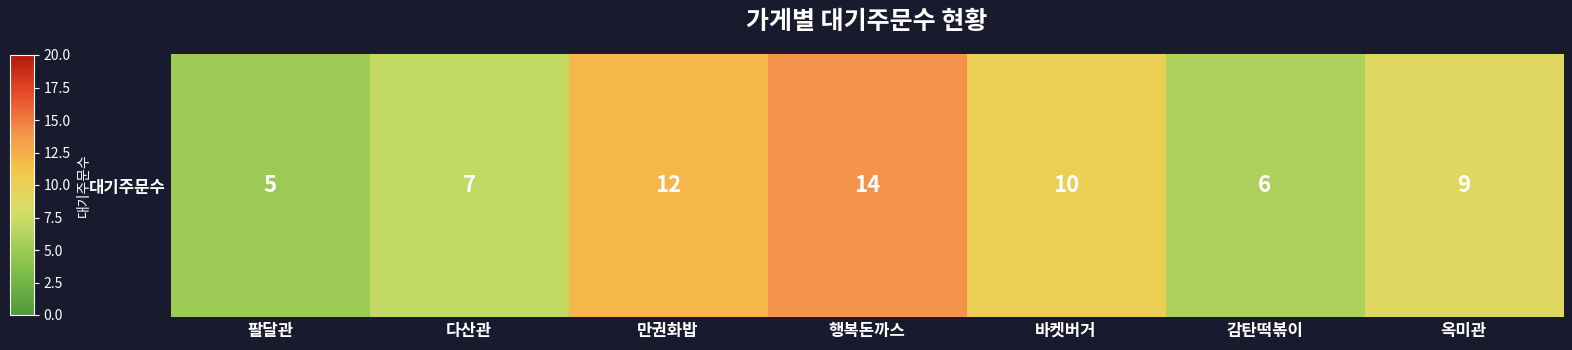

Which category has the highest value across all series?

행복돈까스